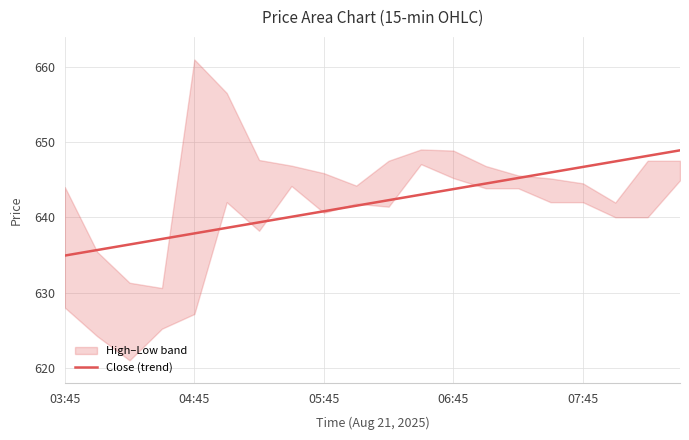

The value of Close (trend) at 03:45 is 263.4. True or false?

False